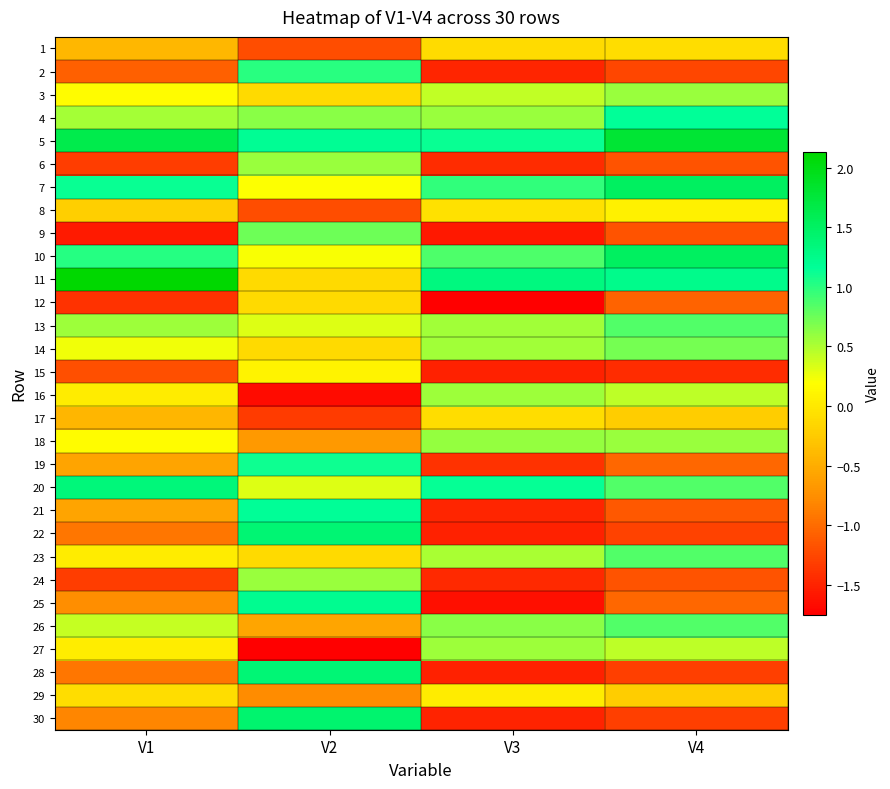

Reading left to right, extract all data points from this chart.

1: V1=-0.4	V2=-1.2	V3=-0.1	V4=-0.1
2: V1=-1.1	V2=1.0	V3=-1.5	V4=-1.3
3: V1=0.2	V2=-0.1	V3=0.4	V4=0.6
4: V1=0.5	V2=0.6	V3=0.6	V4=1.2
5: V1=1.6	V2=1.2	V3=1.1	V4=1.8
6: V1=-1.3	V2=0.6	V3=-1.4	V4=-1.2
7: V1=1.1	V2=0.2	V3=1.0	V4=1.5
8: V1=-0.2	V2=-1.2	V3=-0.1	V4=0.1
9: V1=-1.6	V2=0.7	V3=-1.6	V4=-1.2
10: V1=1.0	V2=0.2	V3=0.9	V4=1.5
11: V1=2.1	V2=-0.1	V3=1.3	V4=1.2
12: V1=-1.4	V2=-0.1	V3=-1.7	V4=-1.1
13: V1=0.6	V2=0.3	V3=0.5	V4=0.8
14: V1=0.2	V2=-0.1	V3=0.5	V4=0.7
15: V1=-1.2	V2=0.1	V3=-1.5	V4=-1.4
16: V1=0.0	V2=-1.7	V3=0.6	V4=0.4
17: V1=-0.4	V2=-1.3	V3=-0.1	V4=-0.2
18: V1=0.2	V2=-0.7	V3=0.6	V4=0.6
19: V1=-0.6	V2=1.1	V3=-1.4	V4=-1.0
20: V1=1.3	V2=0.3	V3=1.1	V4=0.8
21: V1=-0.6	V2=1.2	V3=-1.5	V4=-1.1
22: V1=-0.9	V2=1.4	V3=-1.5	V4=-1.3
23: V1=0.0	V2=-0.1	V3=0.5	V4=0.8
24: V1=-1.3	V2=0.6	V3=-1.5	V4=-1.2
25: V1=-0.8	V2=1.2	V3=-1.6	V4=-1.0
26: V1=0.4	V2=-0.6	V3=0.6	V4=0.8
27: V1=0.0	V2=-1.8	V3=0.6	V4=0.4
28: V1=-0.9	V2=1.4	V3=-1.5	V4=-1.3
29: V1=-0.1	V2=-0.8	V3=0.0	V4=-0.2
30: V1=-0.8	V2=1.4	V3=-1.5	V4=-1.3